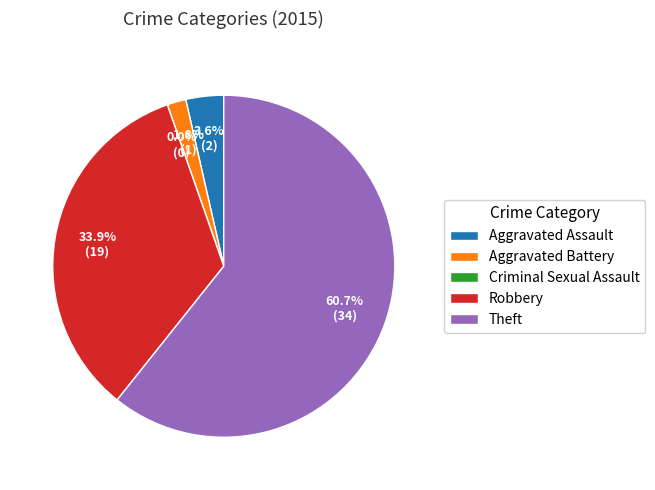

To the nearest percent, what is the difference between the largest and smallest slice percentages?

61%